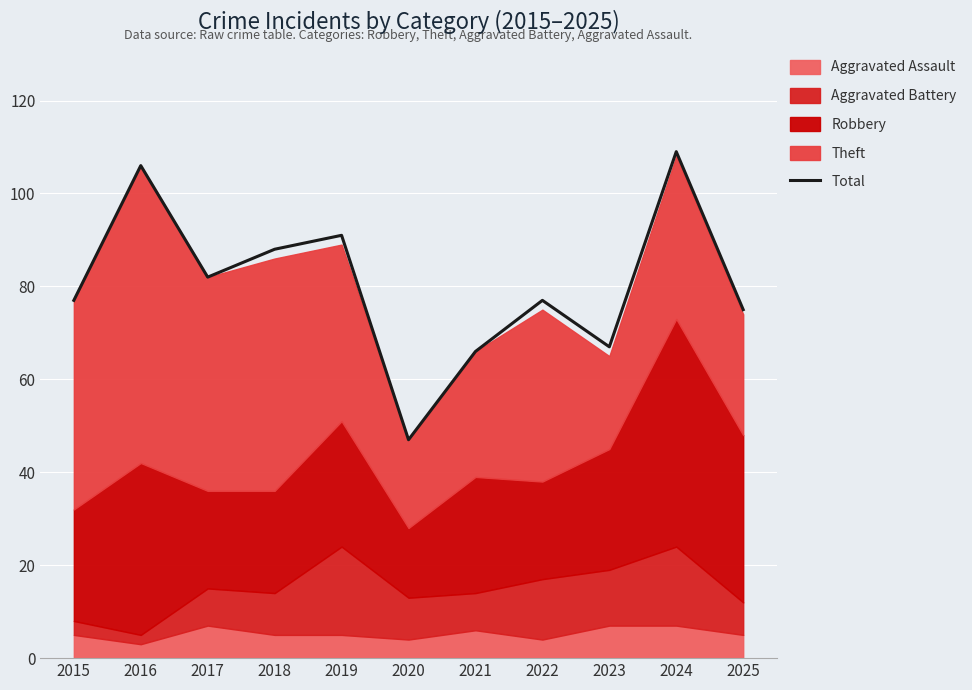

Between 2021 and 2016, which is larger?

2016